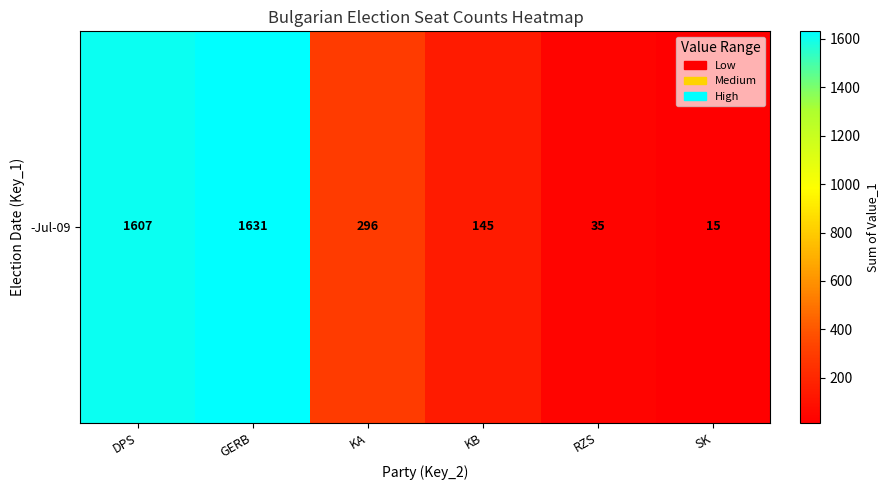

Between KA and RZS, which is larger?

KA